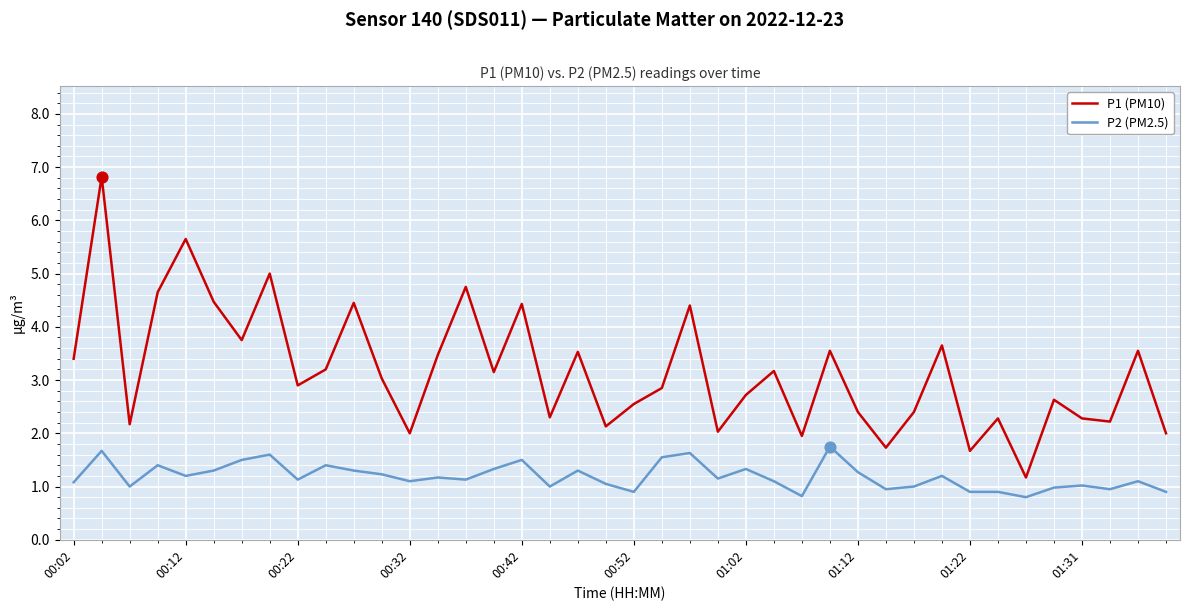

Which series has the largest total across all categories?

P1 (PM10)